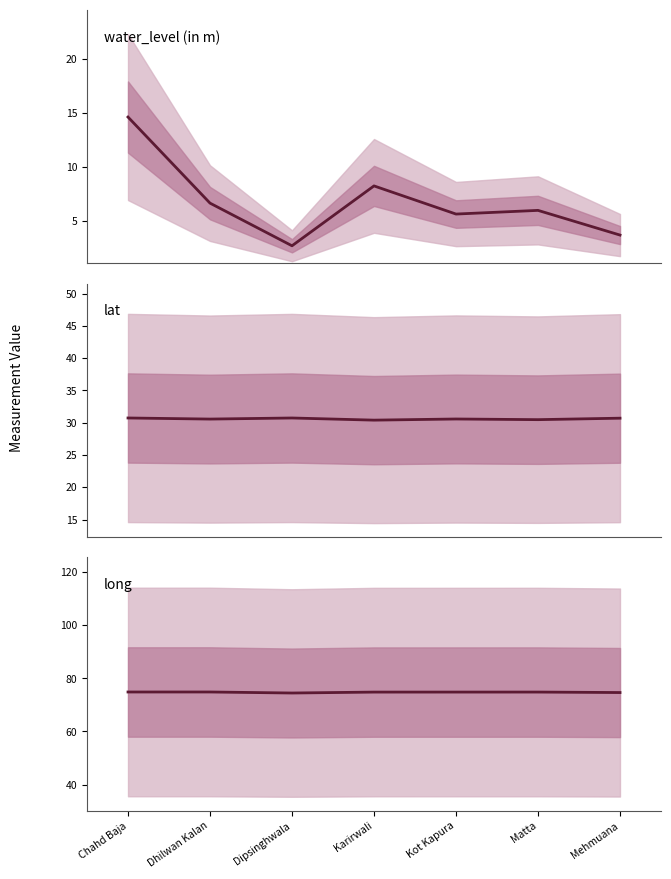

Rank the series by their maximum value, from lowest to highest.

water_level (in m), lat, long